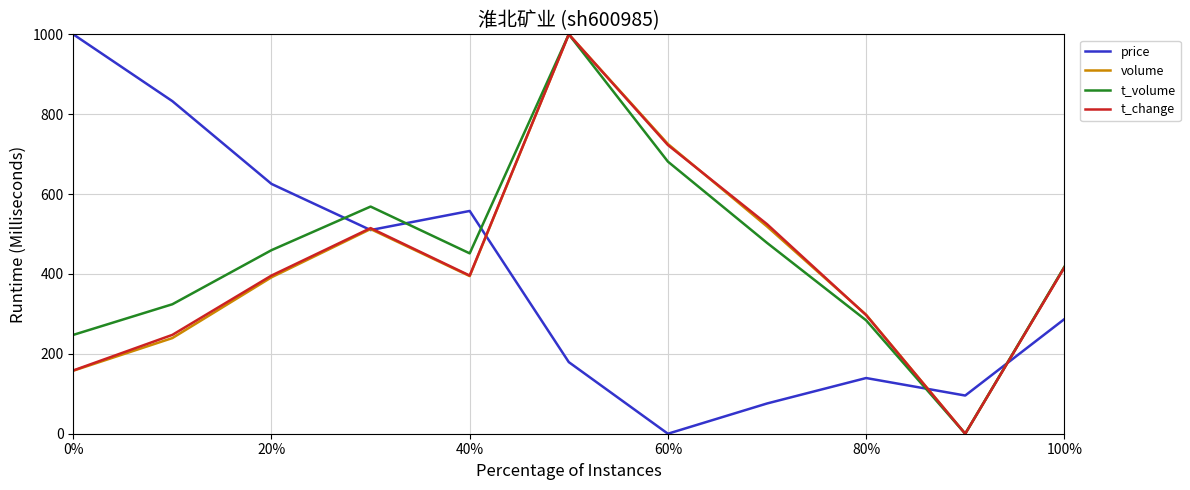

What is the maximum value for price?

1000.0